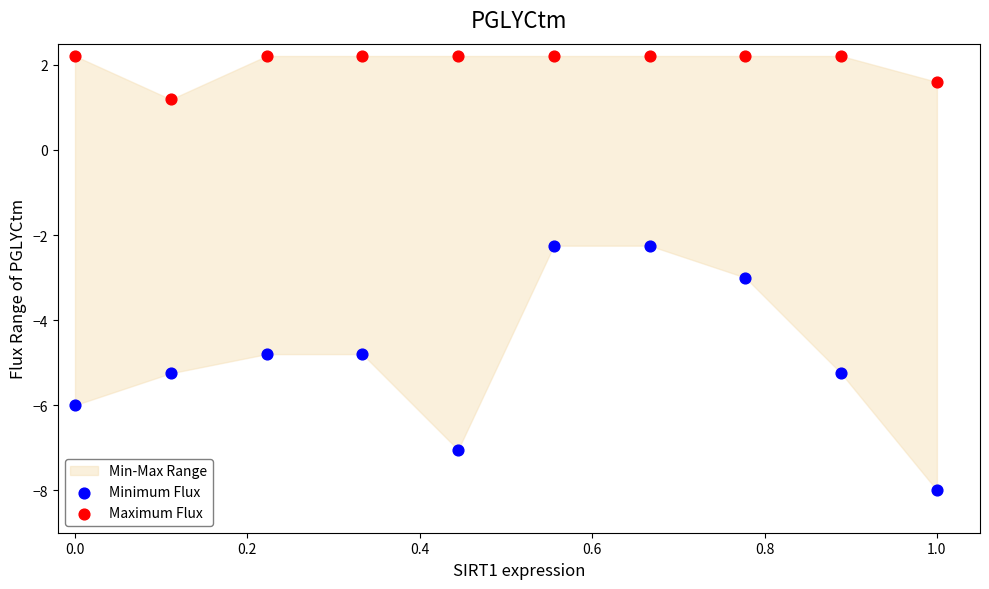

Which series reaches the maximum Y coordinate?

Maximum Flux